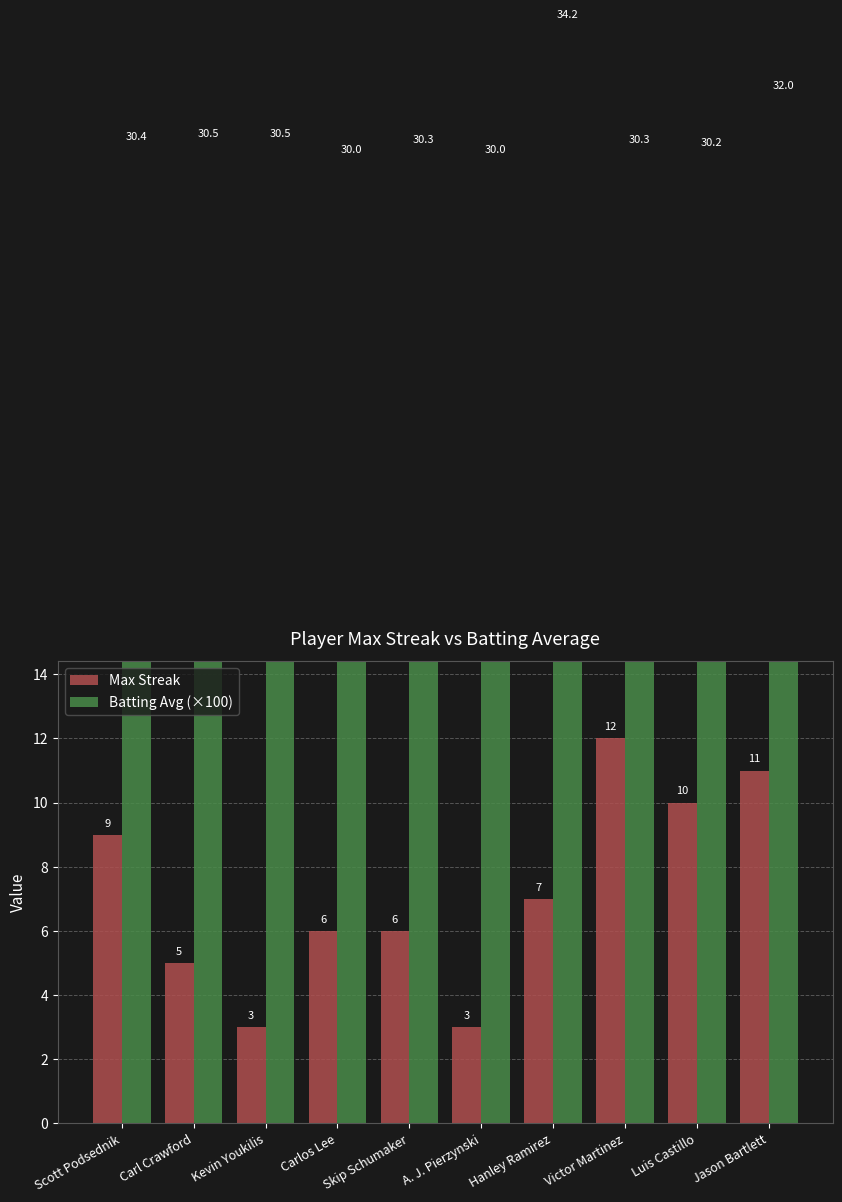

Which category has the lowest value in the Batting Avg (×100) series?

Carlos Lee